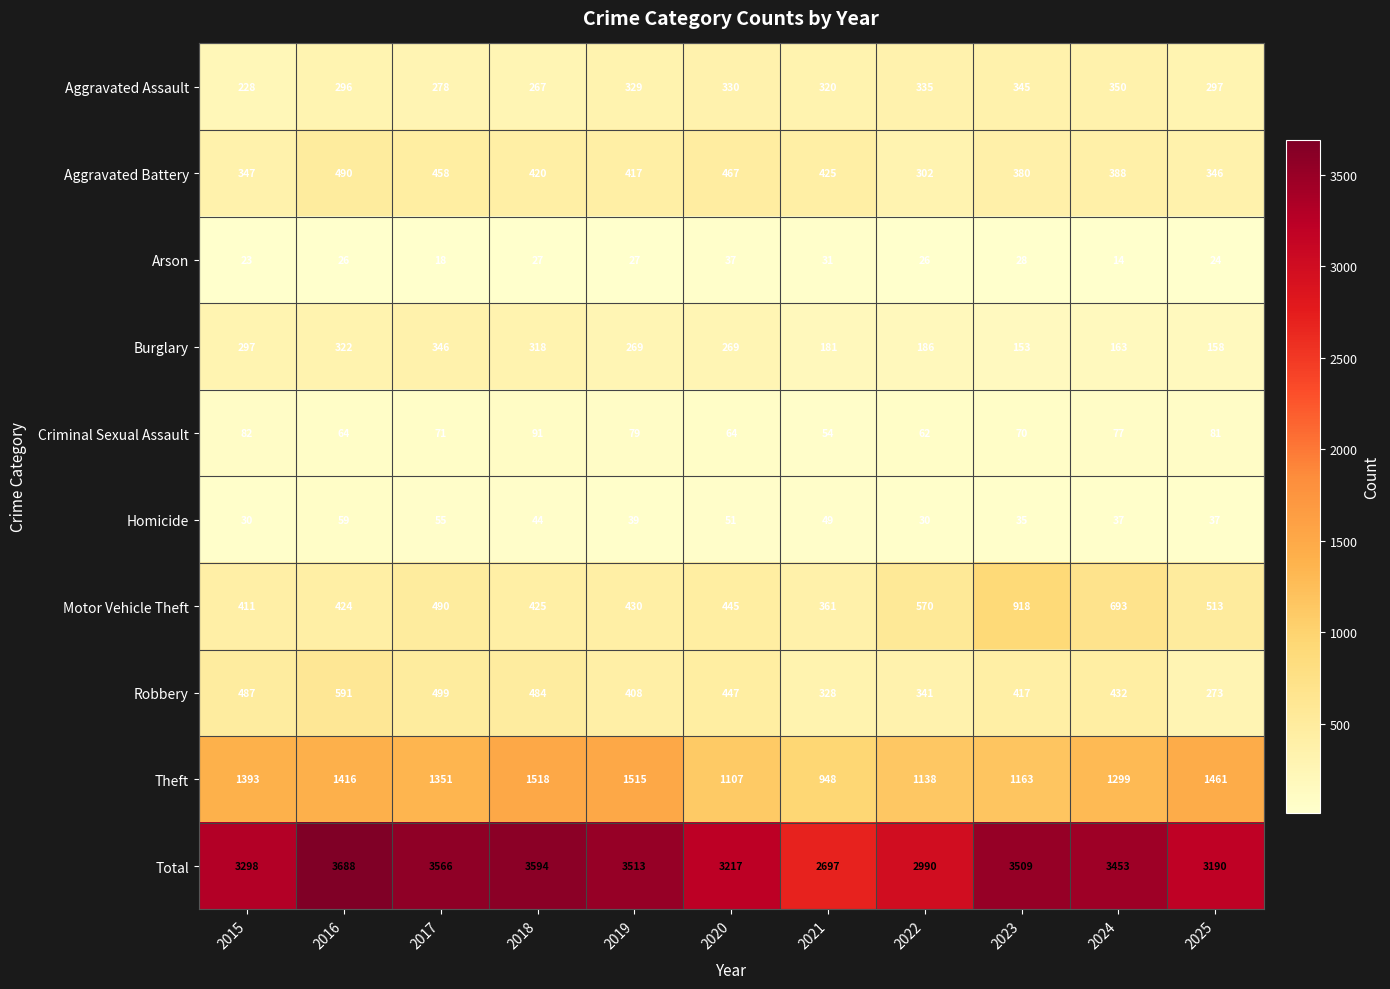

What is the average value of the Aggravated Battery series?

404